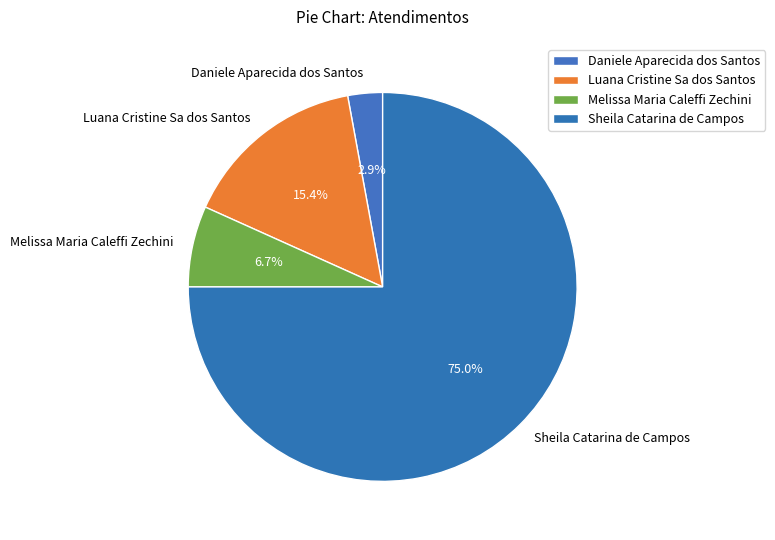

How many segments does this pie chart have?

4